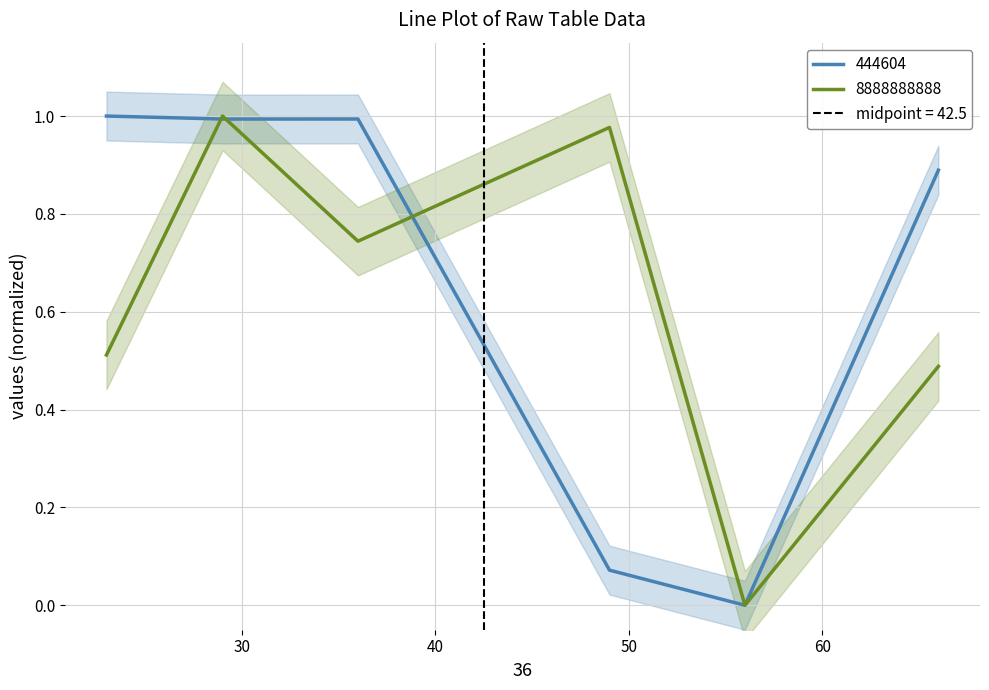

What is the value of the 8888888888 point at the 2nd from the left?

1.0